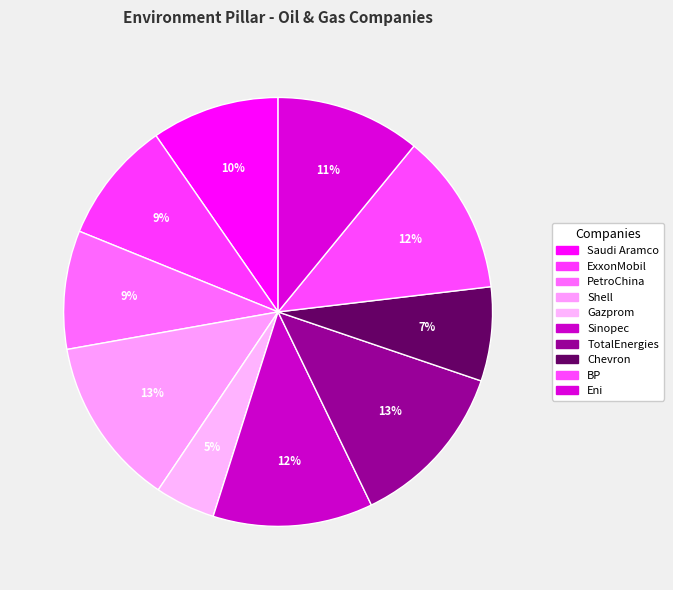

How many segments does this pie chart have?

10